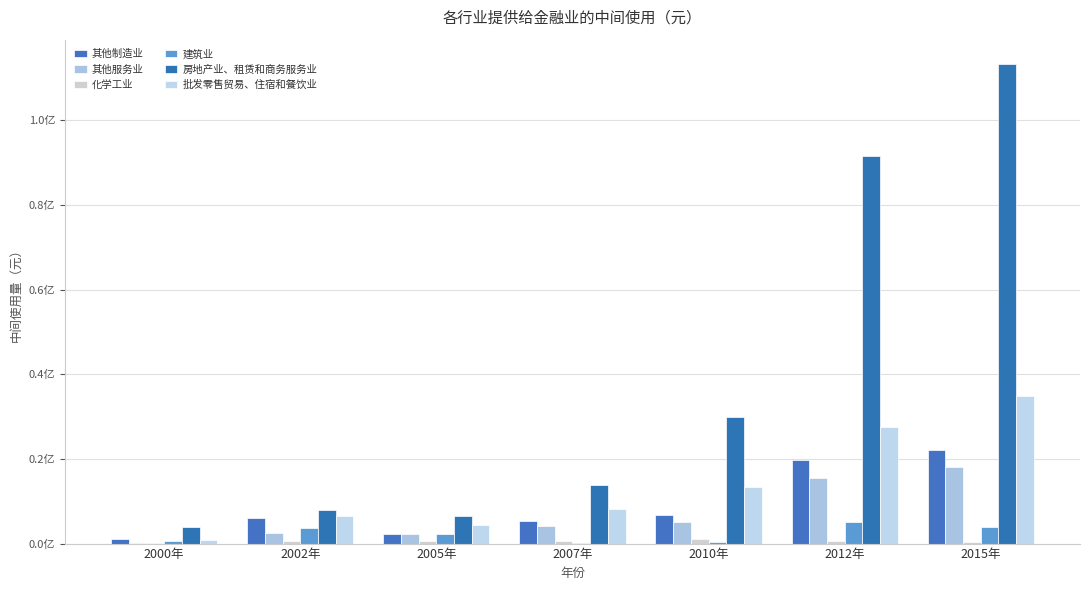

What is the minimum value for 其他服务业?

237279.6